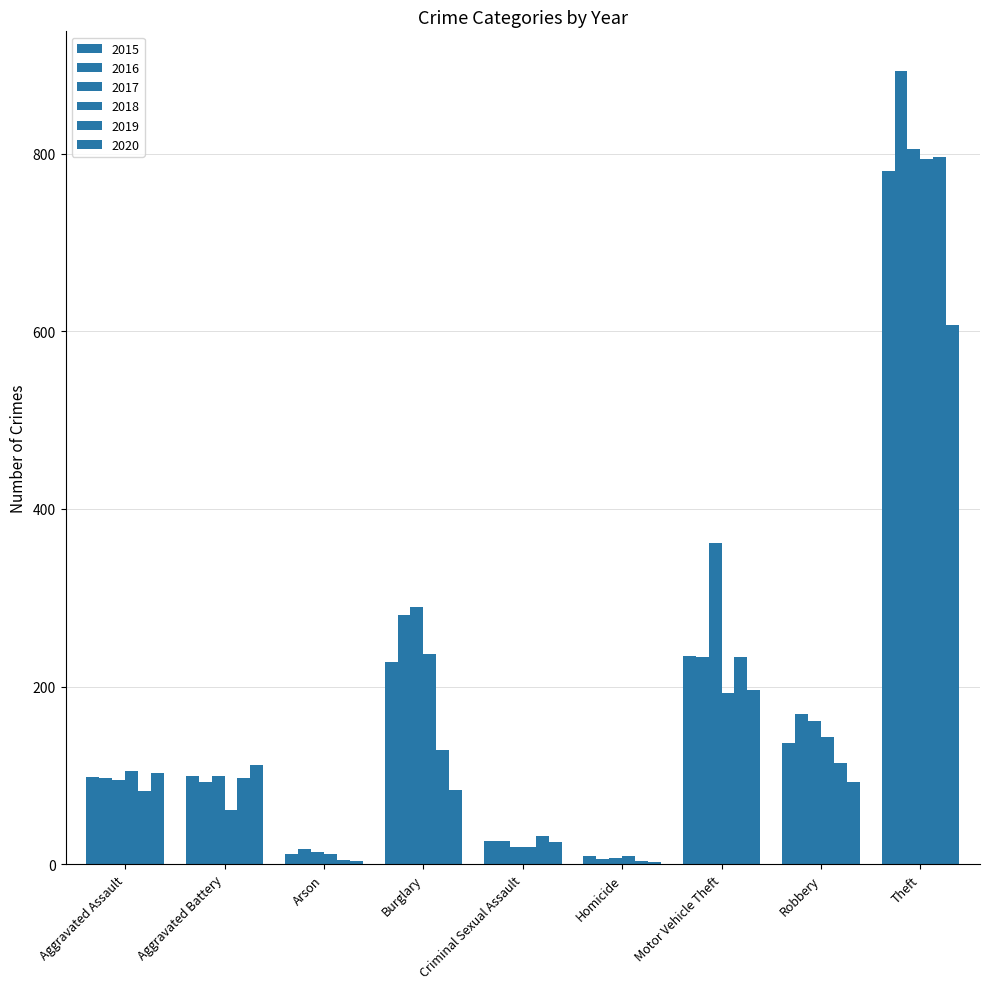

Is the value of 2016 at Theft greater than the value of 2018 at Motor Vehicle Theft?

Yes